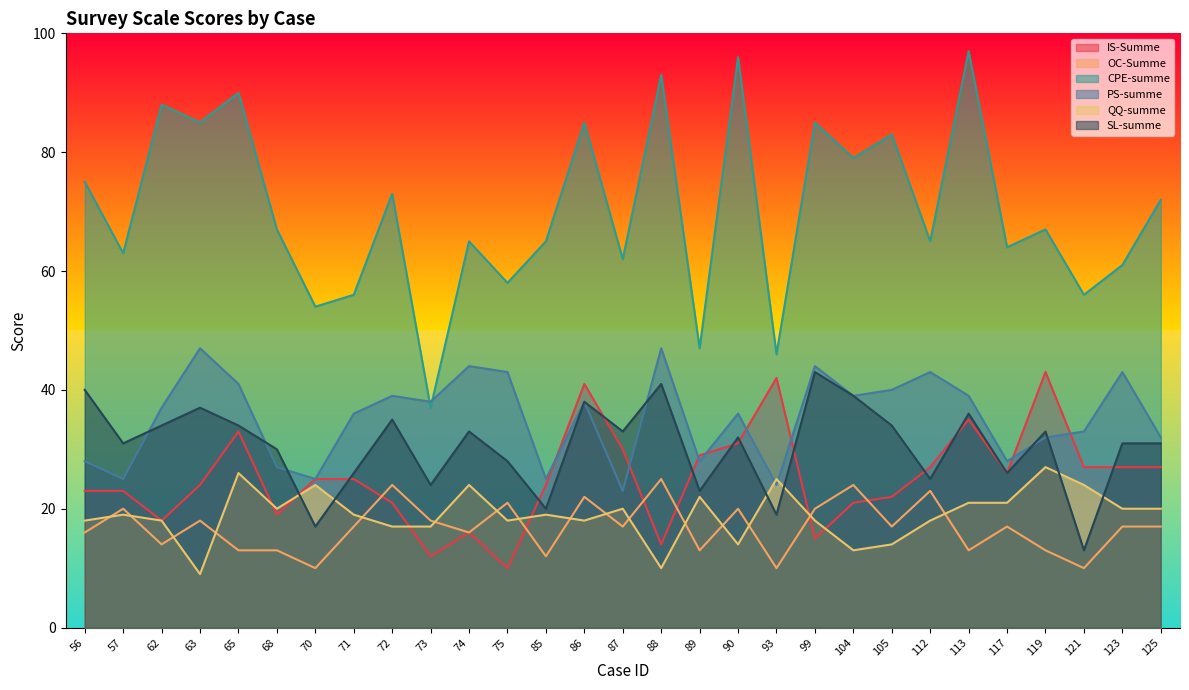

True or false: IS-Summe has more than 0 points higher than both neighbors.

True